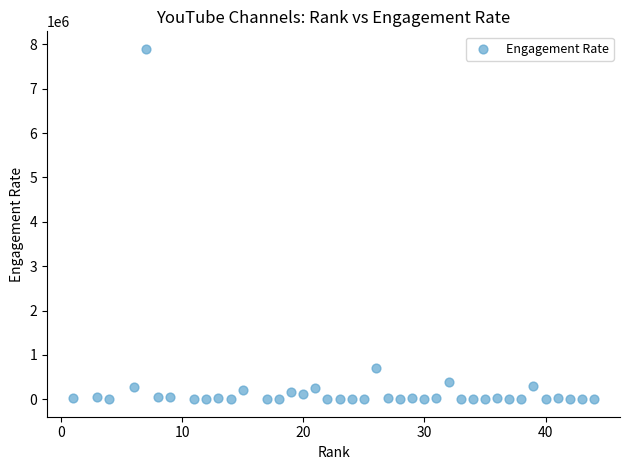

What is the range of Y values (max minus min)?

7899760